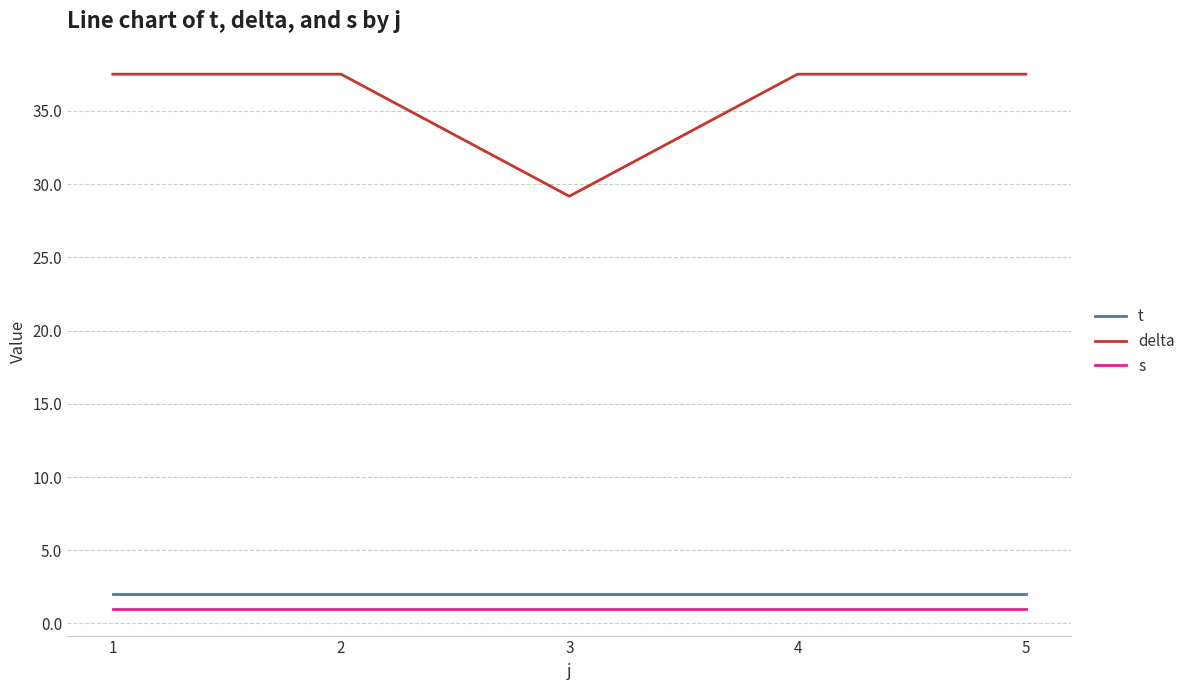

True or false: t and delta intersect in this chart.

False